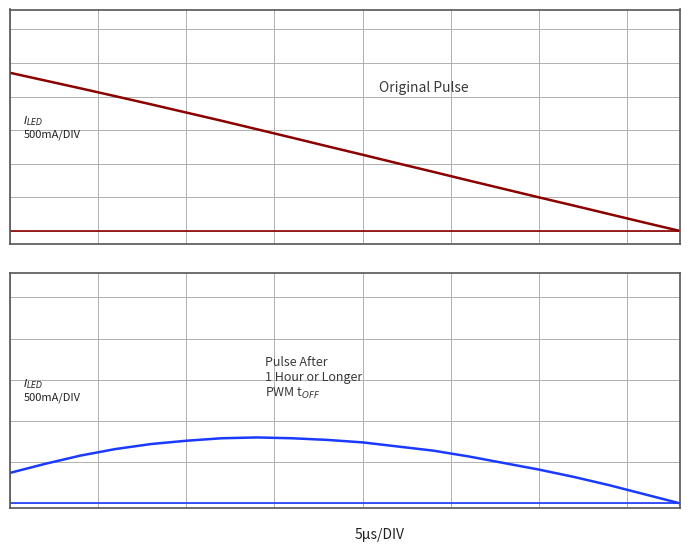

Rank the series by their average value, from highest to lowest.

X, Y